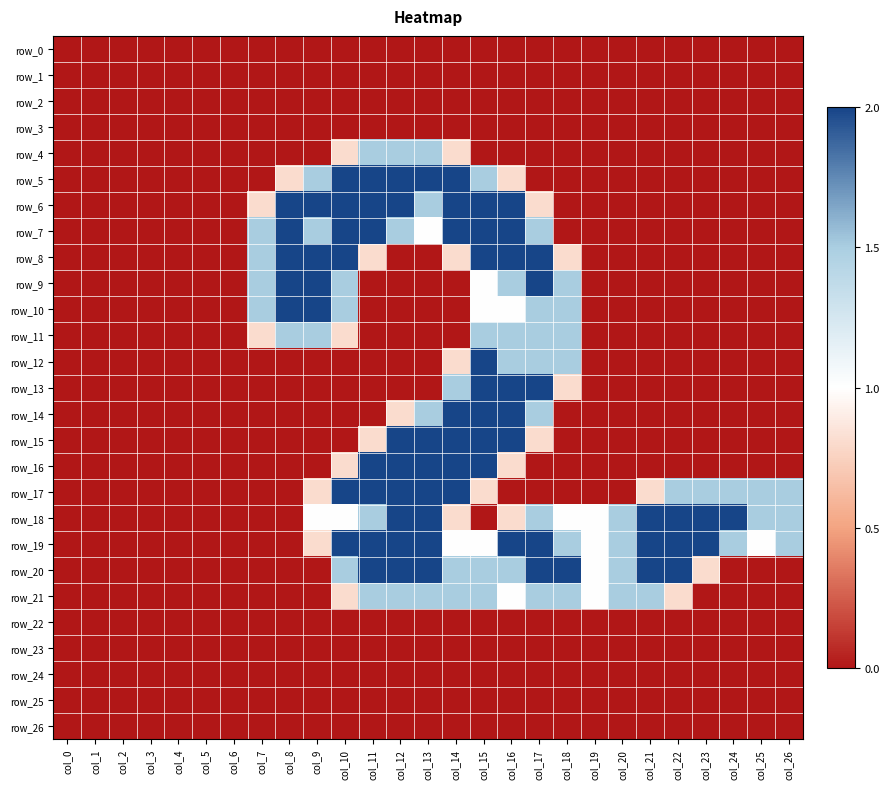

Reading left to right, list all the values displayed in this chart.

row_0: col_0=0.0	col_1=0.0	col_2=0.0	col_3=0.0	col_4=0.0	col_5=0.0	col_6=0.0	col_7=0.0	col_8=0.0	col_9=0.0	col_10=0.0	col_11=0.0	col_12=0.0	col_13=0.0	col_14=0.0	col_15=0.0	col_16=0.0	col_17=0.0	col_18=0.0	col_19=0.0	col_20=0.0	col_21=0.0	col_22=0.0	col_23=0.0	col_24=0.0	col_25=0.0	col_26=0.0
row_1: col_0=0.0	col_1=0.0	col_2=0.0	col_3=0.0	col_4=0.0	col_5=0.0	col_6=0.0	col_7=0.0	col_8=0.0	col_9=0.0	col_10=0.0	col_11=0.0	col_12=0.0	col_13=0.0	col_14=0.0	col_15=0.0	col_16=0.0	col_17=0.0	col_18=0.0	col_19=0.0	col_20=0.0	col_21=0.0	col_22=0.0	col_23=0.0	col_24=0.0	col_25=0.0	col_26=0.0
row_2: col_0=0.0	col_1=0.0	col_2=0.0	col_3=0.0	col_4=0.0	col_5=0.0	col_6=0.0	col_7=0.0	col_8=0.0	col_9=0.0	col_10=0.0	col_11=0.0	col_12=0.0	col_13=0.0	col_14=0.0	col_15=0.0	col_16=0.0	col_17=0.0	col_18=0.0	col_19=0.0	col_20=0.0	col_21=0.0	col_22=0.0	col_23=0.0	col_24=0.0	col_25=0.0	col_26=0.0
row_3: col_0=0.0	col_1=0.0	col_2=0.0	col_3=0.0	col_4=0.0	col_5=0.0	col_6=0.0	col_7=0.0	col_8=0.0	col_9=0.0	col_10=0.0	col_11=0.0	col_12=0.0	col_13=0.0	col_14=0.0	col_15=0.0	col_16=0.0	col_17=0.0	col_18=0.0	col_19=0.0	col_20=0.0	col_21=0.0	col_22=0.0	col_23=0.0	col_24=0.0	col_25=0.0	col_26=0.0
row_4: col_0=0.0	col_1=0.0	col_2=0.0	col_3=0.0	col_4=0.0	col_5=0.0	col_6=0.0	col_7=0.0	col_8=0.0	col_9=0.0	col_10=0.8	col_11=1.5	col_12=1.5	col_13=1.5	col_14=0.8	col_15=0.0	col_16=0.0	col_17=0.0	col_18=0.0	col_19=0.0	col_20=0.0	col_21=0.0	col_22=0.0	col_23=0.0	col_24=0.0	col_25=0.0	col_26=0.0
row_5: col_0=0.0	col_1=0.0	col_2=0.0	col_3=0.0	col_4=0.0	col_5=0.0	col_6=0.0	col_7=0.0	col_8=0.8	col_9=1.5	col_10=2.0	col_11=2.0	col_12=2.0	col_13=2.0	col_14=2.0	col_15=1.5	col_16=0.8	col_17=0.0	col_18=0.0	col_19=0.0	col_20=0.0	col_21=0.0	col_22=0.0	col_23=0.0	col_24=0.0	col_25=0.0	col_26=0.0
row_6: col_0=0.0	col_1=0.0	col_2=0.0	col_3=0.0	col_4=0.0	col_5=0.0	col_6=0.0	col_7=0.8	col_8=2.0	col_9=2.0	col_10=2.0	col_11=2.0	col_12=2.0	col_13=1.5	col_14=2.0	col_15=2.0	col_16=2.0	col_17=0.8	col_18=0.0	col_19=0.0	col_20=0.0	col_21=0.0	col_22=0.0	col_23=0.0	col_24=0.0	col_25=0.0	col_26=0.0
row_7: col_0=0.0	col_1=0.0	col_2=0.0	col_3=0.0	col_4=0.0	col_5=0.0	col_6=0.0	col_7=1.5	col_8=2.0	col_9=1.5	col_10=2.0	col_11=2.0	col_12=1.5	col_13=1.0	col_14=2.0	col_15=2.0	col_16=2.0	col_17=1.5	col_18=0.0	col_19=0.0	col_20=0.0	col_21=0.0	col_22=0.0	col_23=0.0	col_24=0.0	col_25=0.0	col_26=0.0
row_8: col_0=0.0	col_1=0.0	col_2=0.0	col_3=0.0	col_4=0.0	col_5=0.0	col_6=0.0	col_7=1.5	col_8=2.0	col_9=2.0	col_10=2.0	col_11=0.8	col_12=0.0	col_13=0.0	col_14=0.8	col_15=2.0	col_16=2.0	col_17=2.0	col_18=0.8	col_19=0.0	col_20=0.0	col_21=0.0	col_22=0.0	col_23=0.0	col_24=0.0	col_25=0.0	col_26=0.0
row_9: col_0=0.0	col_1=0.0	col_2=0.0	col_3=0.0	col_4=0.0	col_5=0.0	col_6=0.0	col_7=1.5	col_8=2.0	col_9=2.0	col_10=1.5	col_11=0.0	col_12=0.0	col_13=0.0	col_14=0.0	col_15=1.0	col_16=1.5	col_17=2.0	col_18=1.5	col_19=0.0	col_20=0.0	col_21=0.0	col_22=0.0	col_23=0.0	col_24=0.0	col_25=0.0	col_26=0.0
row_10: col_0=0.0	col_1=0.0	col_2=0.0	col_3=0.0	col_4=0.0	col_5=0.0	col_6=0.0	col_7=1.5	col_8=2.0	col_9=2.0	col_10=1.5	col_11=0.0	col_12=0.0	col_13=0.0	col_14=0.0	col_15=1.0	col_16=1.0	col_17=1.5	col_18=1.5	col_19=0.0	col_20=0.0	col_21=0.0	col_22=0.0	col_23=0.0	col_24=0.0	col_25=0.0	col_26=0.0
row_11: col_0=0.0	col_1=0.0	col_2=0.0	col_3=0.0	col_4=0.0	col_5=0.0	col_6=0.0	col_7=0.8	col_8=1.5	col_9=1.5	col_10=0.8	col_11=0.0	col_12=0.0	col_13=0.0	col_14=0.0	col_15=1.5	col_16=1.5	col_17=1.5	col_18=1.5	col_19=0.0	col_20=0.0	col_21=0.0	col_22=0.0	col_23=0.0	col_24=0.0	col_25=0.0	col_26=0.0
row_12: col_0=0.0	col_1=0.0	col_2=0.0	col_3=0.0	col_4=0.0	col_5=0.0	col_6=0.0	col_7=0.0	col_8=0.0	col_9=0.0	col_10=0.0	col_11=0.0	col_12=0.0	col_13=0.0	col_14=0.8	col_15=2.0	col_16=1.5	col_17=1.5	col_18=1.5	col_19=0.0	col_20=0.0	col_21=0.0	col_22=0.0	col_23=0.0	col_24=0.0	col_25=0.0	col_26=0.0
row_13: col_0=0.0	col_1=0.0	col_2=0.0	col_3=0.0	col_4=0.0	col_5=0.0	col_6=0.0	col_7=0.0	col_8=0.0	col_9=0.0	col_10=0.0	col_11=0.0	col_12=0.0	col_13=0.0	col_14=1.5	col_15=2.0	col_16=2.0	col_17=2.0	col_18=0.8	col_19=0.0	col_20=0.0	col_21=0.0	col_22=0.0	col_23=0.0	col_24=0.0	col_25=0.0	col_26=0.0
row_14: col_0=0.0	col_1=0.0	col_2=0.0	col_3=0.0	col_4=0.0	col_5=0.0	col_6=0.0	col_7=0.0	col_8=0.0	col_9=0.0	col_10=0.0	col_11=0.0	col_12=0.8	col_13=1.5	col_14=2.0	col_15=2.0	col_16=2.0	col_17=1.5	col_18=0.0	col_19=0.0	col_20=0.0	col_21=0.0	col_22=0.0	col_23=0.0	col_24=0.0	col_25=0.0	col_26=0.0
row_15: col_0=0.0	col_1=0.0	col_2=0.0	col_3=0.0	col_4=0.0	col_5=0.0	col_6=0.0	col_7=0.0	col_8=0.0	col_9=0.0	col_10=0.0	col_11=0.8	col_12=2.0	col_13=2.0	col_14=2.0	col_15=2.0	col_16=2.0	col_17=0.8	col_18=0.0	col_19=0.0	col_20=0.0	col_21=0.0	col_22=0.0	col_23=0.0	col_24=0.0	col_25=0.0	col_26=0.0
row_16: col_0=0.0	col_1=0.0	col_2=0.0	col_3=0.0	col_4=0.0	col_5=0.0	col_6=0.0	col_7=0.0	col_8=0.0	col_9=0.0	col_10=0.8	col_11=2.0	col_12=2.0	col_13=2.0	col_14=2.0	col_15=2.0	col_16=0.8	col_17=0.0	col_18=0.0	col_19=0.0	col_20=0.0	col_21=0.0	col_22=0.0	col_23=0.0	col_24=0.0	col_25=0.0	col_26=0.0
row_17: col_0=0.0	col_1=0.0	col_2=0.0	col_3=0.0	col_4=0.0	col_5=0.0	col_6=0.0	col_7=0.0	col_8=0.0	col_9=0.8	col_10=2.0	col_11=2.0	col_12=2.0	col_13=2.0	col_14=2.0	col_15=0.8	col_16=0.0	col_17=0.0	col_18=0.0	col_19=0.0	col_20=0.0	col_21=0.8	col_22=1.5	col_23=1.5	col_24=1.5	col_25=1.5	col_26=1.5
row_18: col_0=0.0	col_1=0.0	col_2=0.0	col_3=0.0	col_4=0.0	col_5=0.0	col_6=0.0	col_7=0.0	col_8=0.0	col_9=1.0	col_10=1.0	col_11=1.5	col_12=2.0	col_13=2.0	col_14=0.8	col_15=0.0	col_16=0.8	col_17=1.5	col_18=1.0	col_19=1.0	col_20=1.5	col_21=2.0	col_22=2.0	col_23=2.0	col_24=2.0	col_25=1.5	col_26=1.5
row_19: col_0=0.0	col_1=0.0	col_2=0.0	col_3=0.0	col_4=0.0	col_5=0.0	col_6=0.0	col_7=0.0	col_8=0.0	col_9=0.8	col_10=2.0	col_11=2.0	col_12=2.0	col_13=2.0	col_14=1.0	col_15=1.0	col_16=2.0	col_17=2.0	col_18=1.5	col_19=1.0	col_20=1.5	col_21=2.0	col_22=2.0	col_23=2.0	col_24=1.5	col_25=1.0	col_26=1.5
row_20: col_0=0.0	col_1=0.0	col_2=0.0	col_3=0.0	col_4=0.0	col_5=0.0	col_6=0.0	col_7=0.0	col_8=0.0	col_9=0.0	col_10=1.5	col_11=2.0	col_12=2.0	col_13=2.0	col_14=1.5	col_15=1.5	col_16=1.5	col_17=2.0	col_18=2.0	col_19=1.0	col_20=1.5	col_21=2.0	col_22=2.0	col_23=0.8	col_24=0.0	col_25=0.0	col_26=0.0
row_21: col_0=0.0	col_1=0.0	col_2=0.0	col_3=0.0	col_4=0.0	col_5=0.0	col_6=0.0	col_7=0.0	col_8=0.0	col_9=0.0	col_10=0.8	col_11=1.5	col_12=1.5	col_13=1.5	col_14=1.5	col_15=1.5	col_16=1.0	col_17=1.5	col_18=1.5	col_19=1.0	col_20=1.5	col_21=1.5	col_22=0.8	col_23=0.0	col_24=0.0	col_25=0.0	col_26=0.0
row_22: col_0=0.0	col_1=0.0	col_2=0.0	col_3=0.0	col_4=0.0	col_5=0.0	col_6=0.0	col_7=0.0	col_8=0.0	col_9=0.0	col_10=0.0	col_11=0.0	col_12=0.0	col_13=0.0	col_14=0.0	col_15=0.0	col_16=0.0	col_17=0.0	col_18=0.0	col_19=0.0	col_20=0.0	col_21=0.0	col_22=0.0	col_23=0.0	col_24=0.0	col_25=0.0	col_26=0.0
row_23: col_0=0.0	col_1=0.0	col_2=0.0	col_3=0.0	col_4=0.0	col_5=0.0	col_6=0.0	col_7=0.0	col_8=0.0	col_9=0.0	col_10=0.0	col_11=0.0	col_12=0.0	col_13=0.0	col_14=0.0	col_15=0.0	col_16=0.0	col_17=0.0	col_18=0.0	col_19=0.0	col_20=0.0	col_21=0.0	col_22=0.0	col_23=0.0	col_24=0.0	col_25=0.0	col_26=0.0
row_24: col_0=0.0	col_1=0.0	col_2=0.0	col_3=0.0	col_4=0.0	col_5=0.0	col_6=0.0	col_7=0.0	col_8=0.0	col_9=0.0	col_10=0.0	col_11=0.0	col_12=0.0	col_13=0.0	col_14=0.0	col_15=0.0	col_16=0.0	col_17=0.0	col_18=0.0	col_19=0.0	col_20=0.0	col_21=0.0	col_22=0.0	col_23=0.0	col_24=0.0	col_25=0.0	col_26=0.0
row_25: col_0=0.0	col_1=0.0	col_2=0.0	col_3=0.0	col_4=0.0	col_5=0.0	col_6=0.0	col_7=0.0	col_8=0.0	col_9=0.0	col_10=0.0	col_11=0.0	col_12=0.0	col_13=0.0	col_14=0.0	col_15=0.0	col_16=0.0	col_17=0.0	col_18=0.0	col_19=0.0	col_20=0.0	col_21=0.0	col_22=0.0	col_23=0.0	col_24=0.0	col_25=0.0	col_26=0.0
row_26: col_0=0.0	col_1=0.0	col_2=0.0	col_3=0.0	col_4=0.0	col_5=0.0	col_6=0.0	col_7=0.0	col_8=0.0	col_9=0.0	col_10=0.0	col_11=0.0	col_12=0.0	col_13=0.0	col_14=0.0	col_15=0.0	col_16=0.0	col_17=0.0	col_18=0.0	col_19=0.0	col_20=0.0	col_21=0.0	col_22=0.0	col_23=0.0	col_24=0.0	col_25=0.0	col_26=0.0